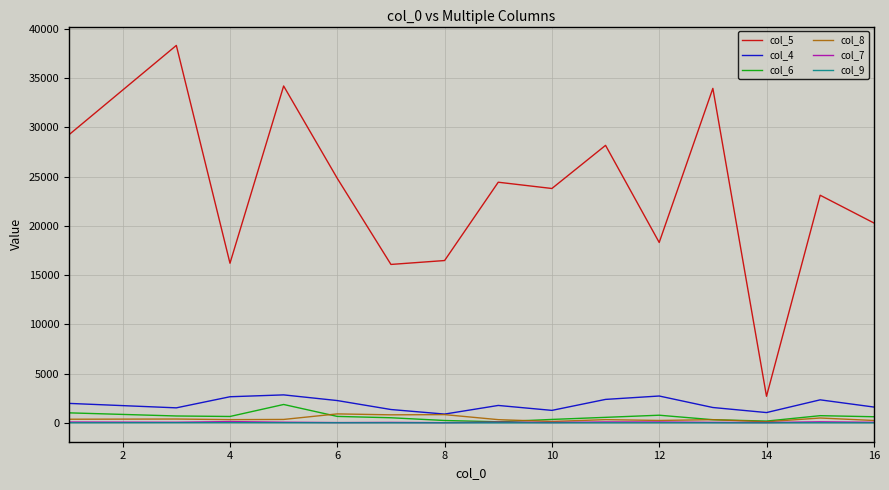

What is the greatest value displayed?

38305